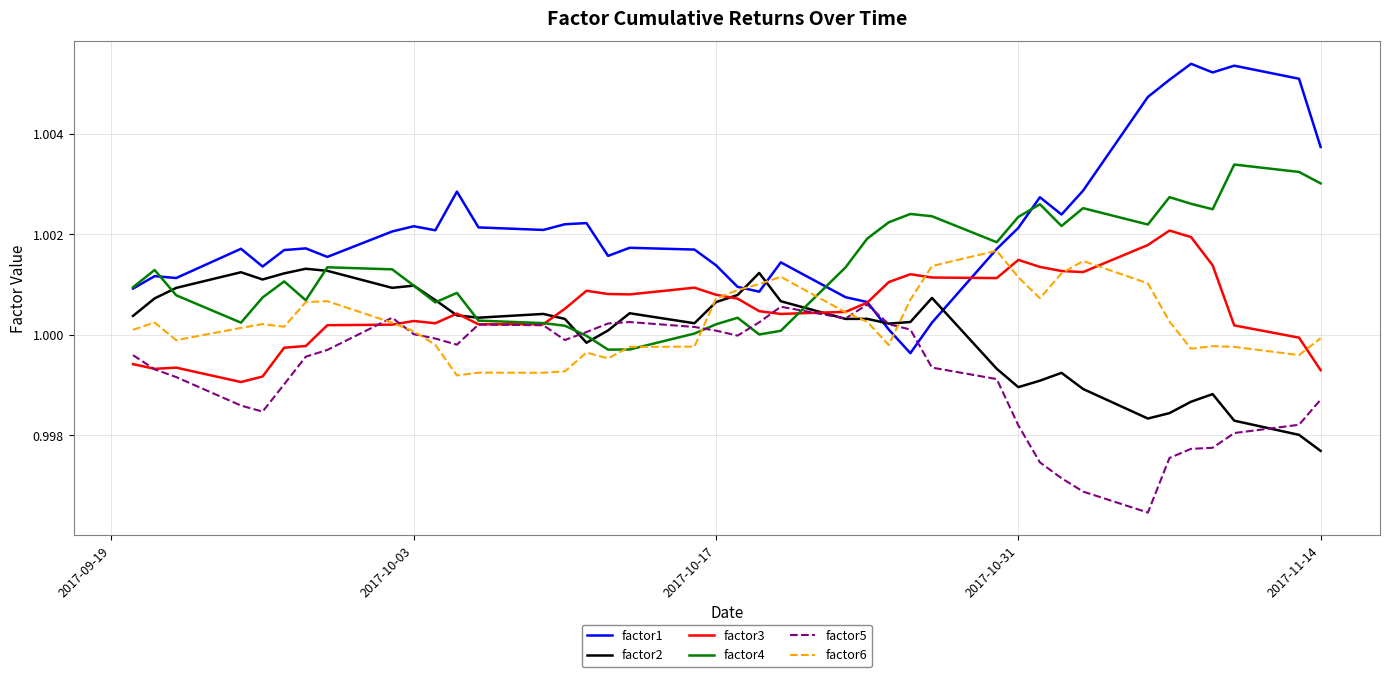

In factor1, how many points are lower than both neighbors (excluding endpoints)?

10